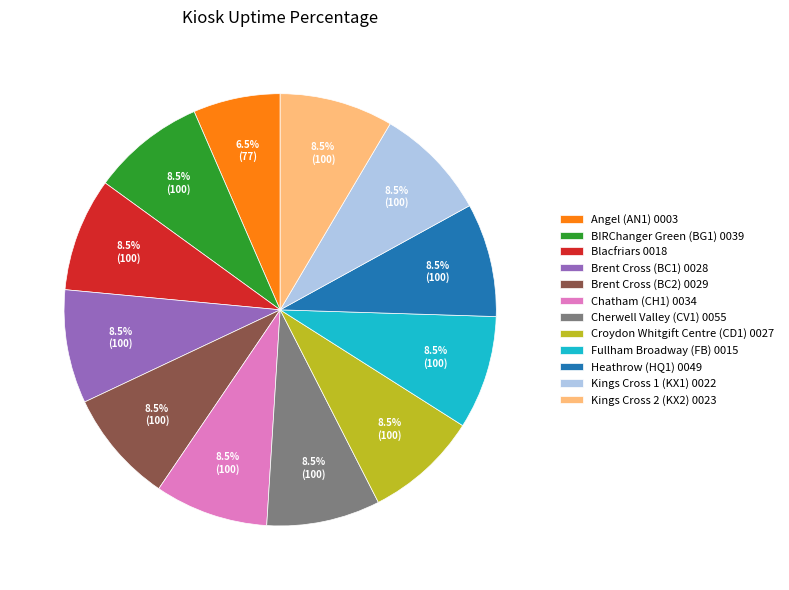

Which slice is the smallest?

Angel (AN1) 0003